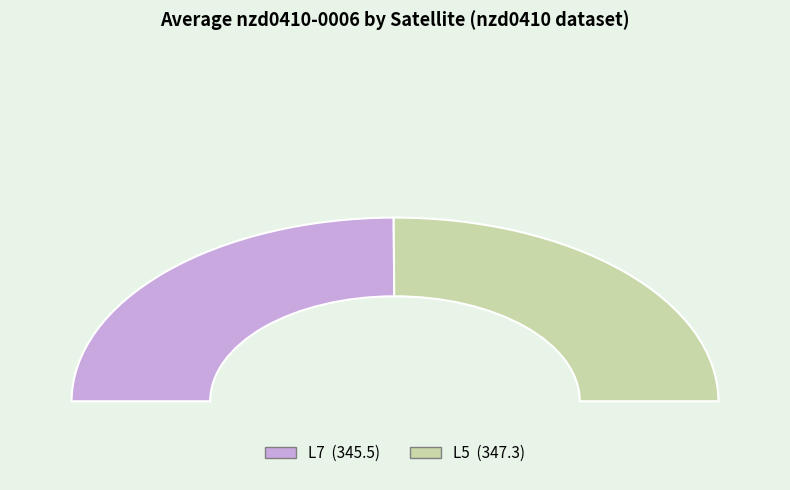

Does any single category account for the majority?

Yes